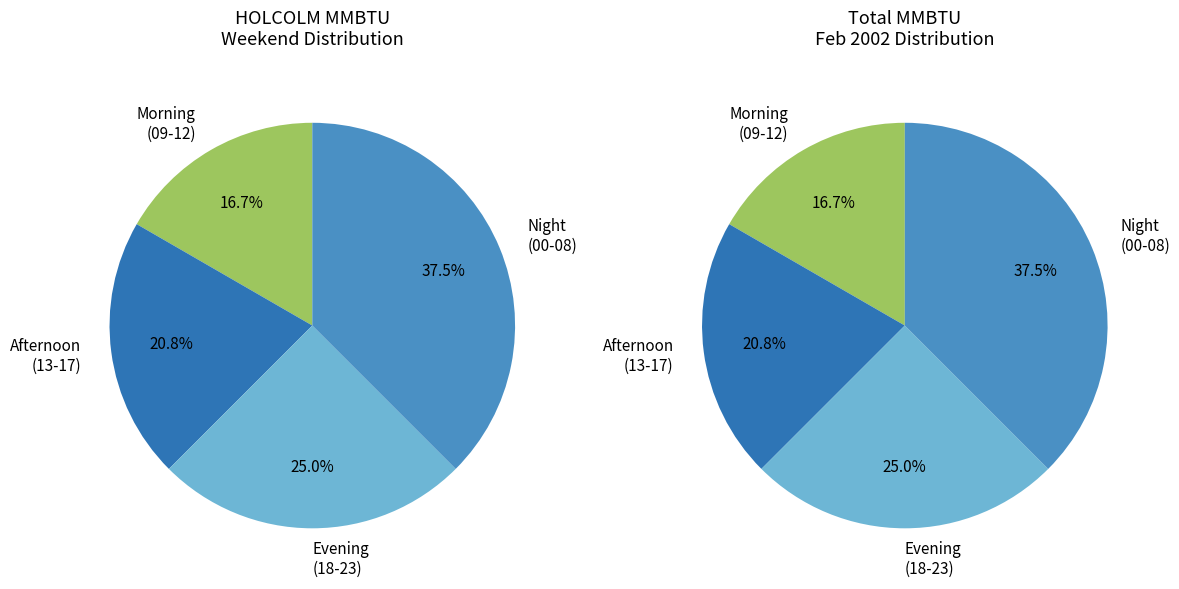

Is there a majority slice in this chart?

No